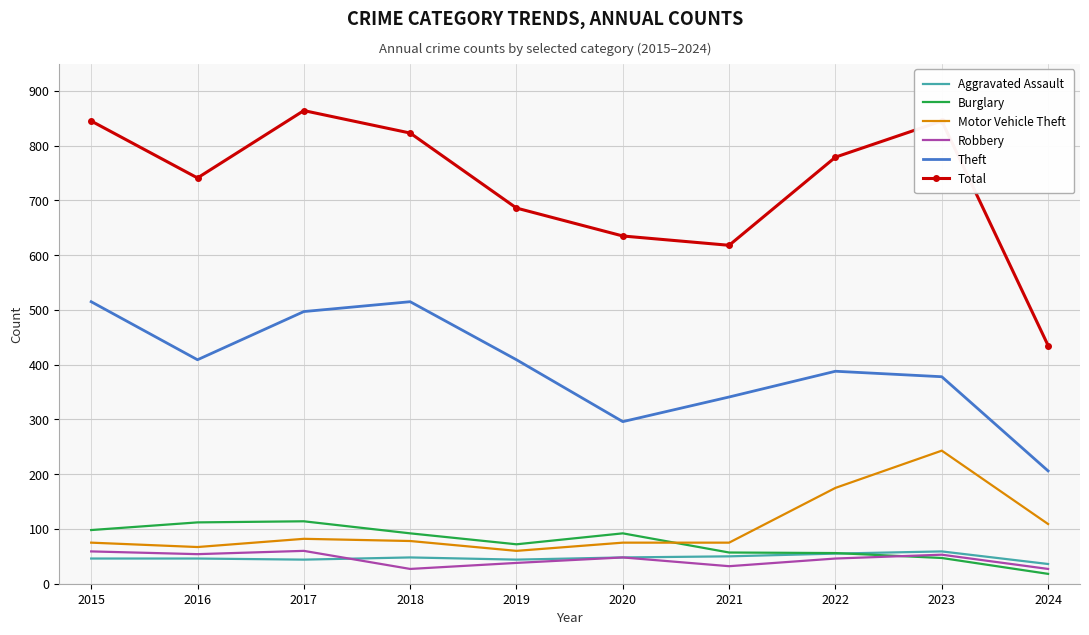

True or false: Total and Burglary intersect in this chart.

False